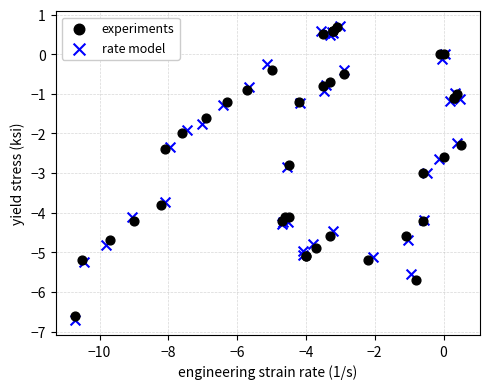

Which series has the widest spread of Y values?

rate model